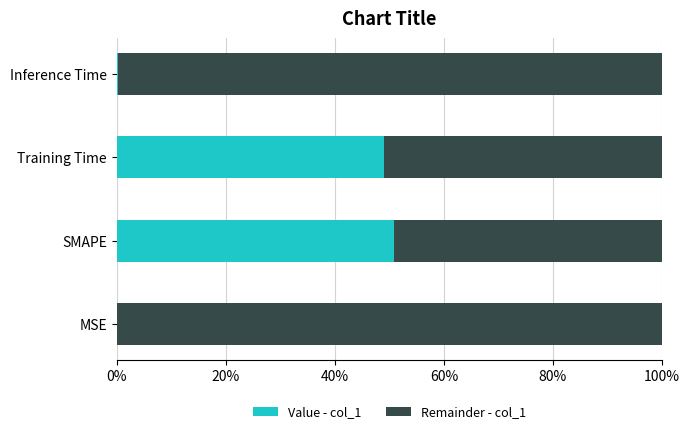

The value of Value - col_1 at SMAPE is 50.8. True or false?

True